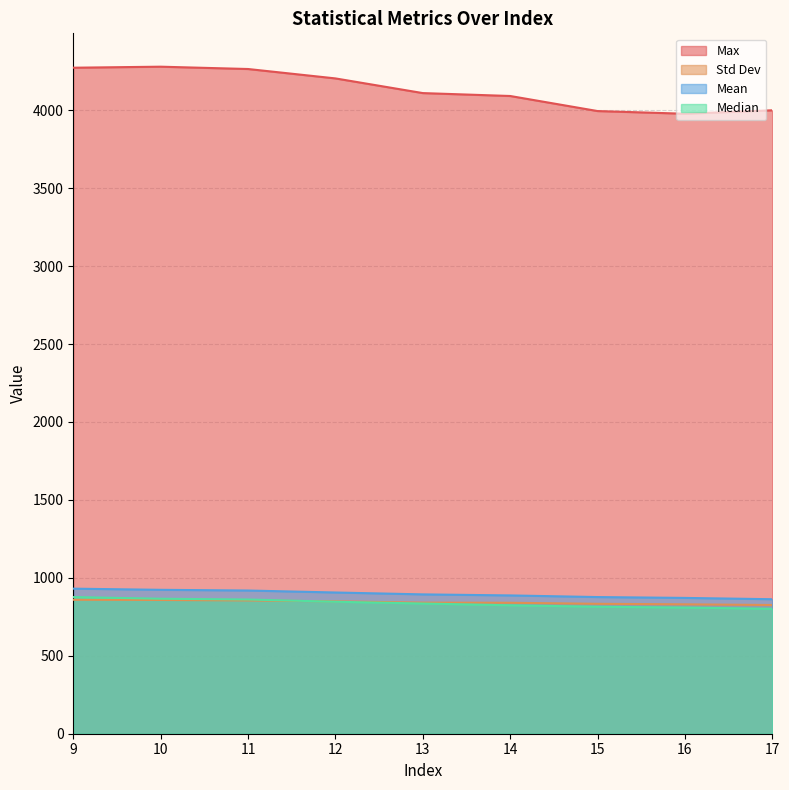

Count the number of categories in the chart.

9